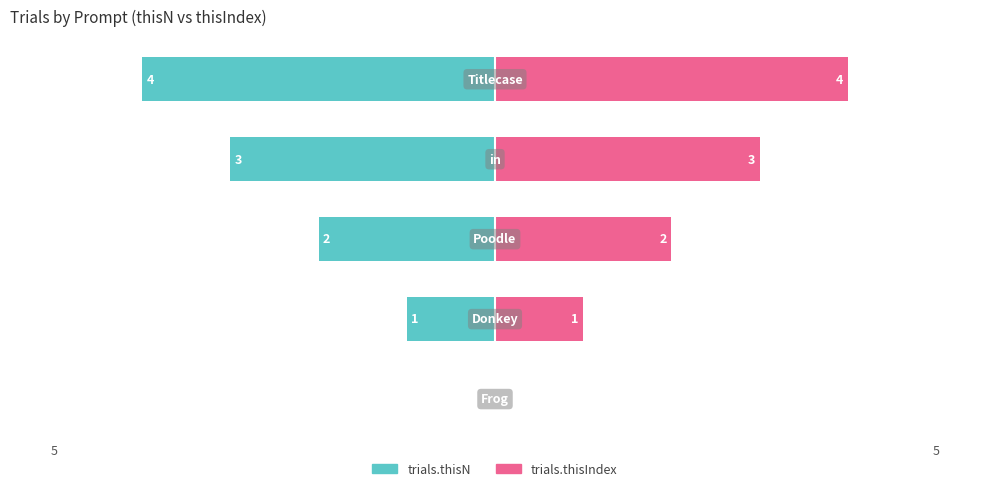

How many data points in trials.thisIndex are less than 2?

2